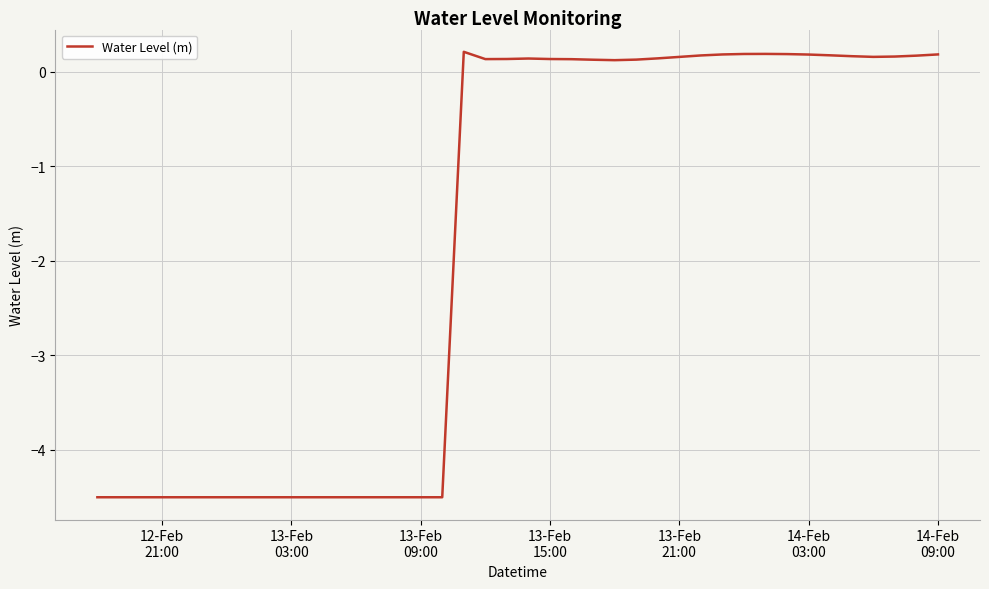

What is the difference between the maximum and minimum values?

4.7